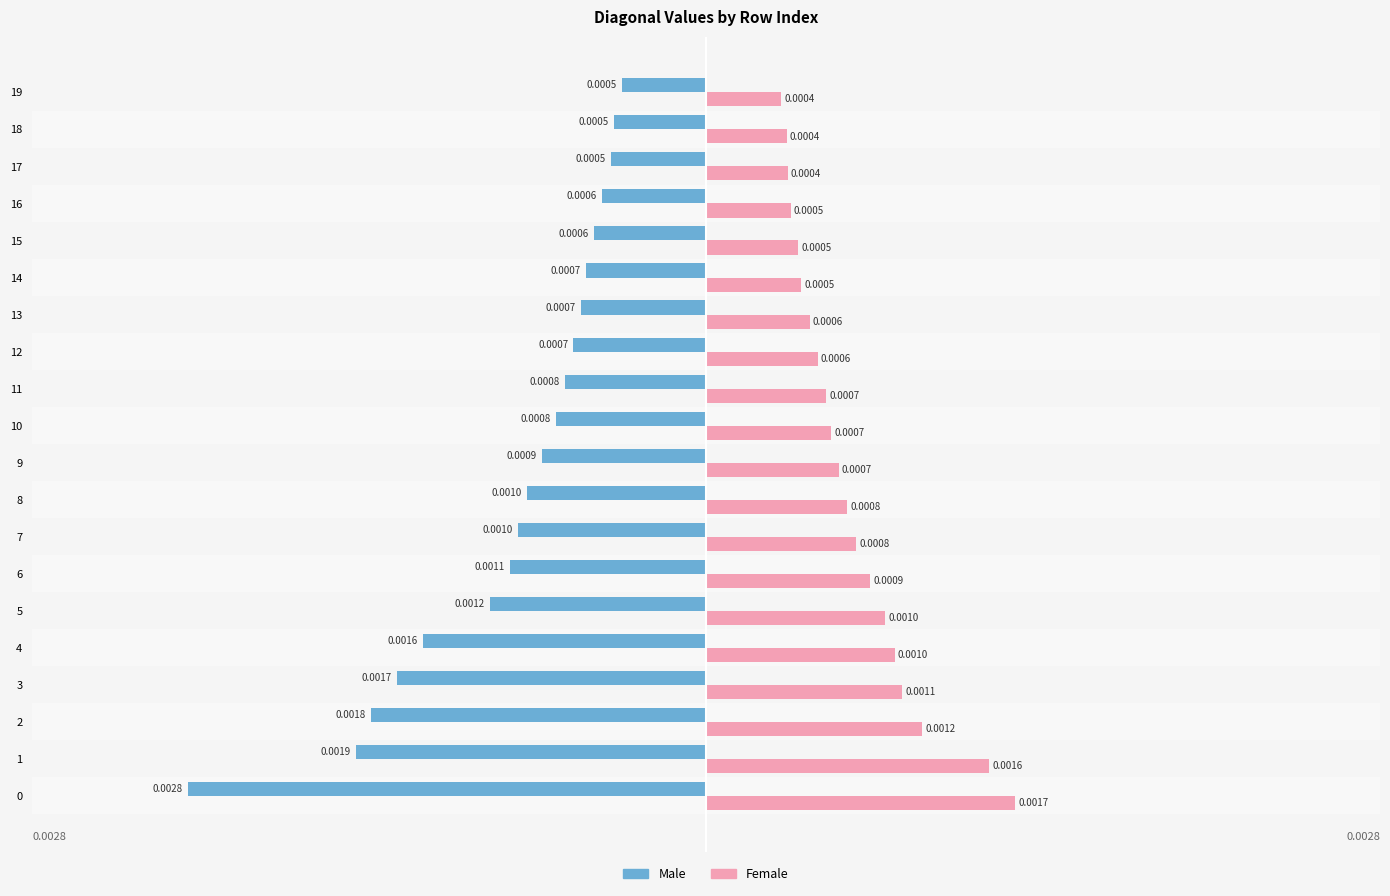

Which series has the largest total across all categories?

Female